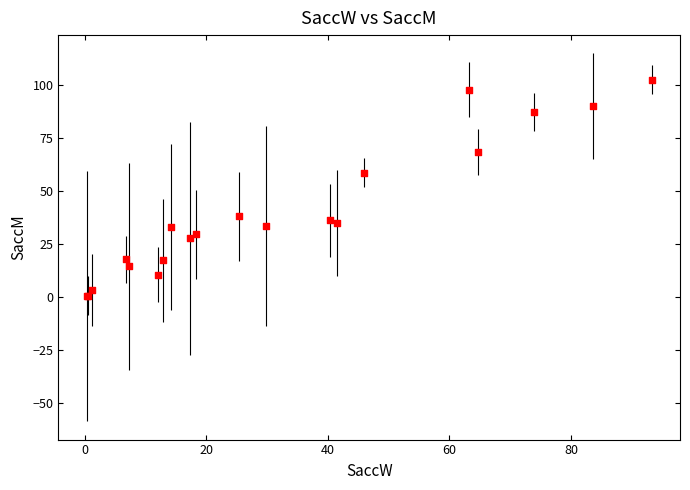

What Y value in the scatter plot is closest to 51?

58.7